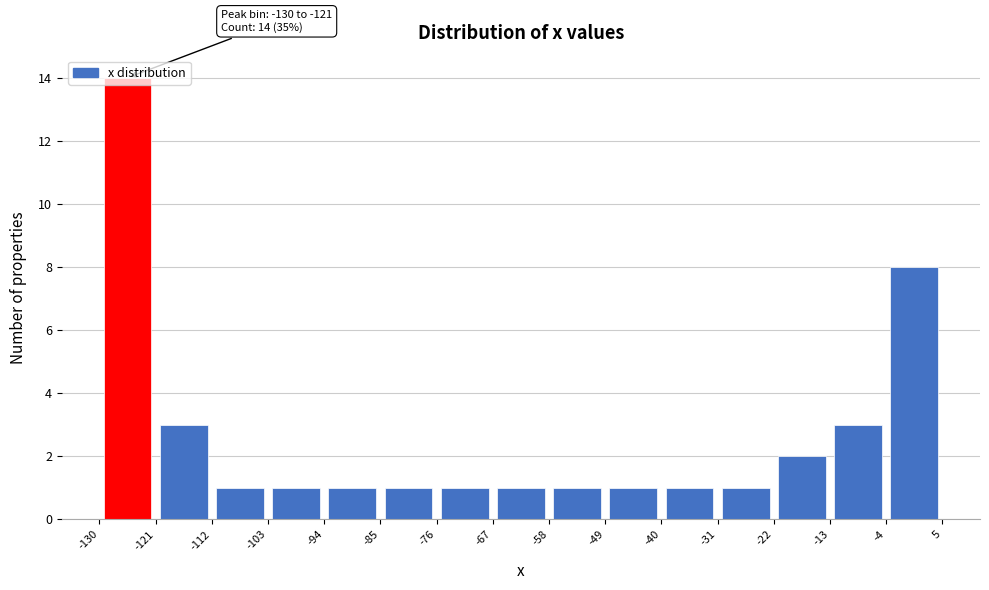

Over which range of the x-axis is the bar tallest?

-130 to -121